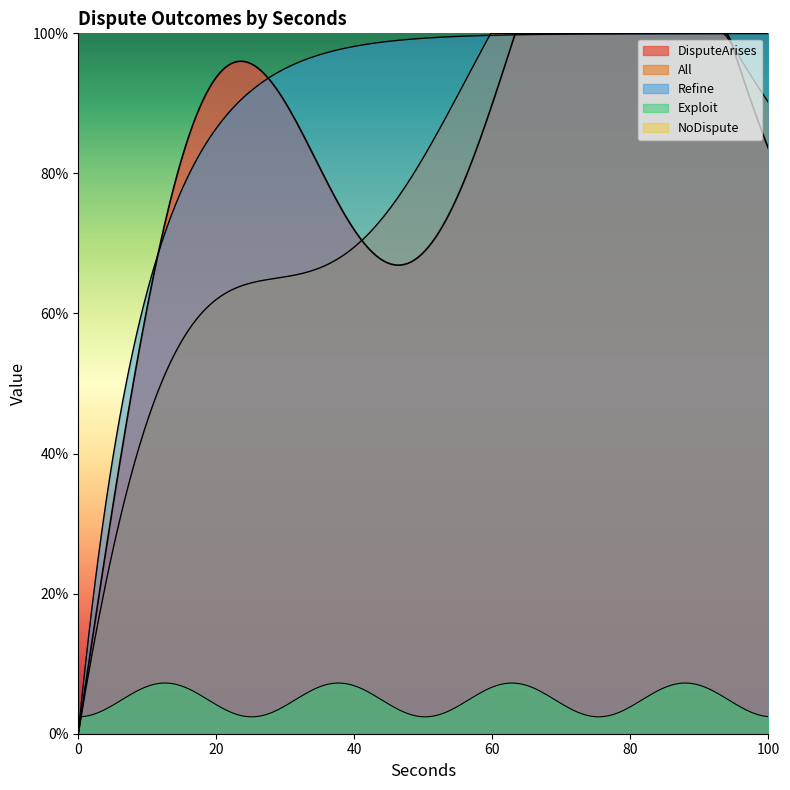

Count the number of data series in this chart.

5